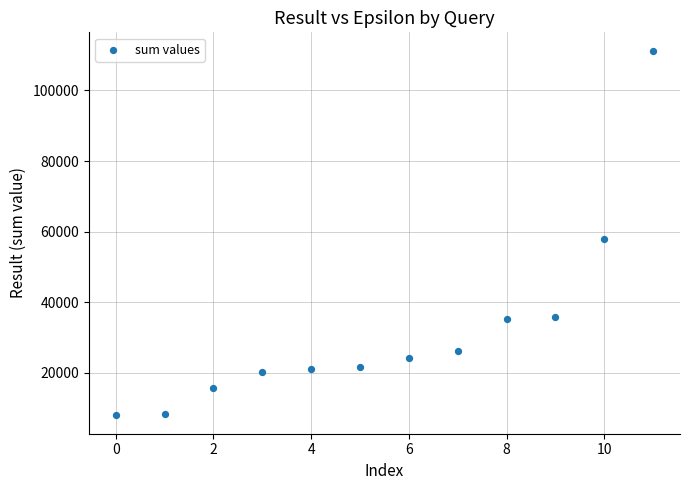

What Y value in the scatter plot is closest to 59580?

57896